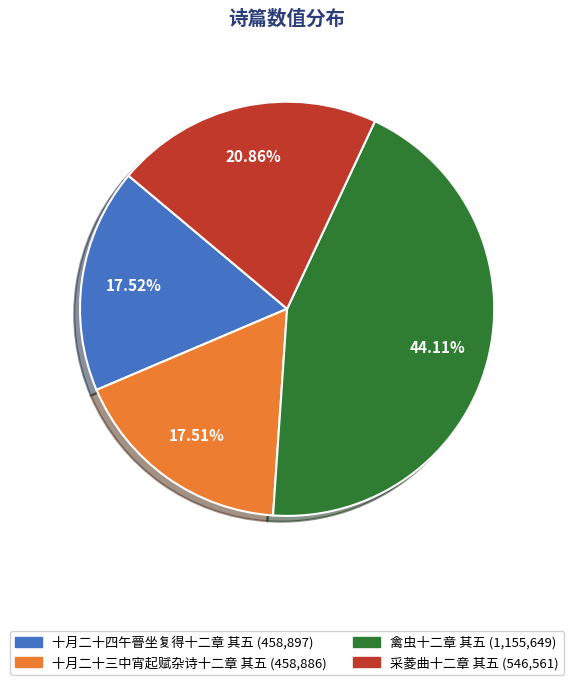

What percentage do 采菱曲十二章 其五 and 十月二十三中宵起赋杂诗十二章 其五 together represent?

38.4%